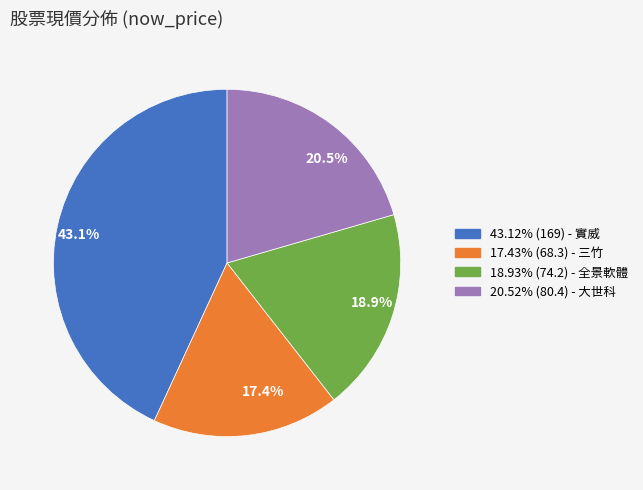

Count the number of slices in the pie.

4